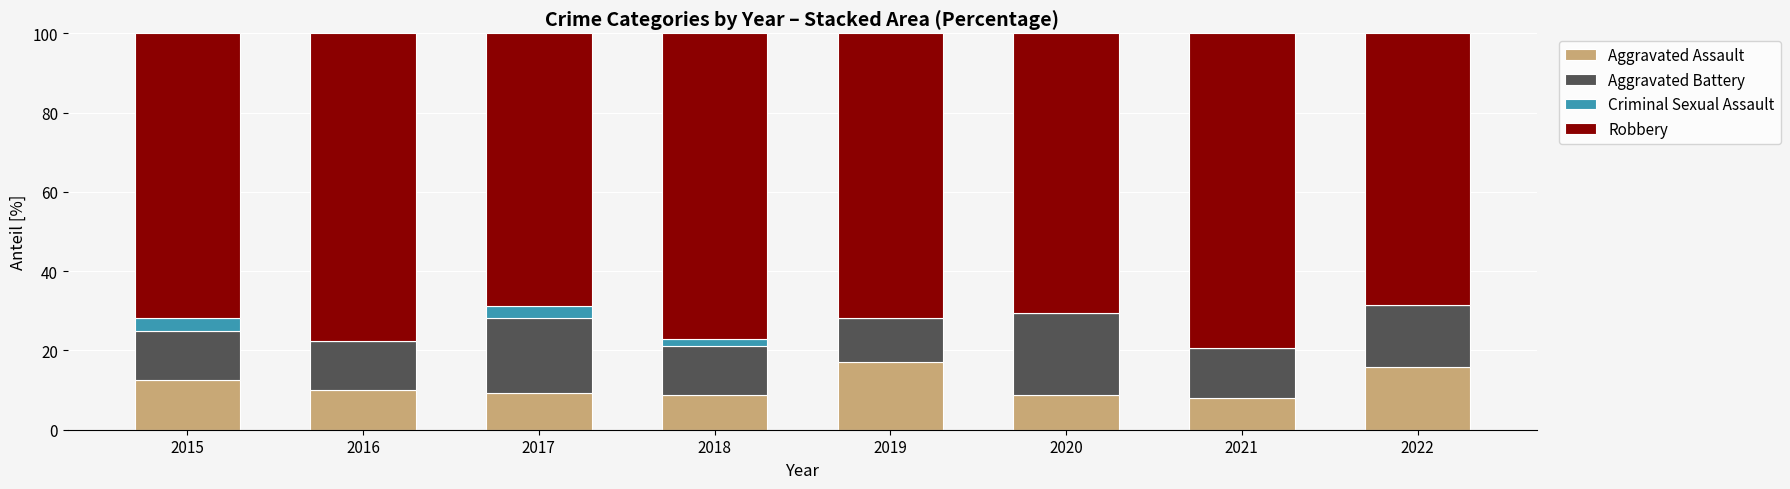

True or false: Aggravated Assault has a value of 26.2 at 2022.

False